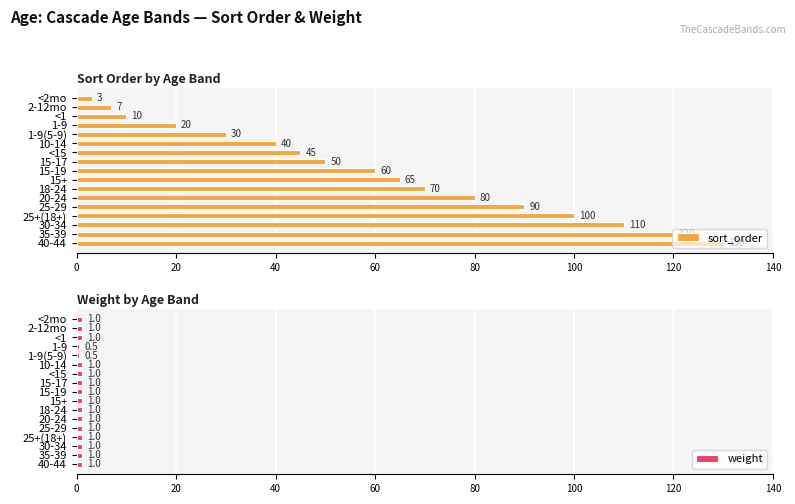

What is the minimum value for sort_order?

3